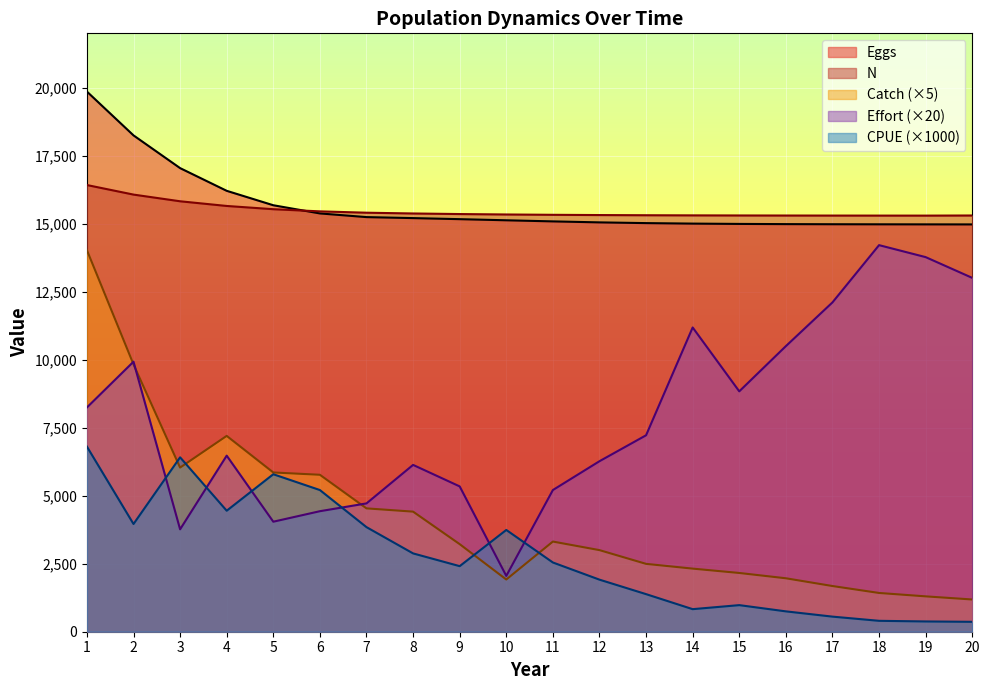

What is the difference between the Catch values at 18 and 8?

2990.0